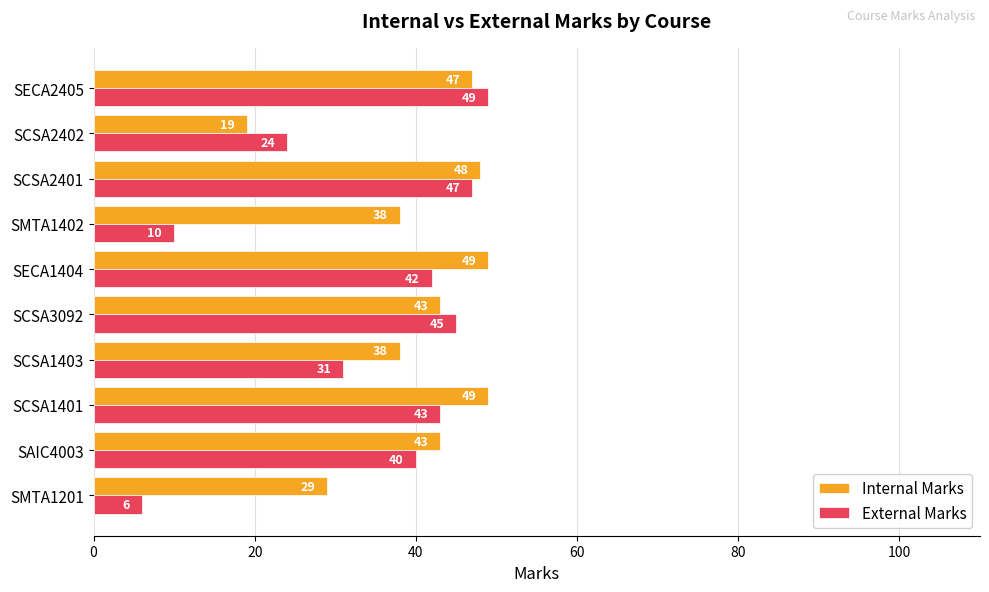

At how many categories does at least one series exceed 28?

9